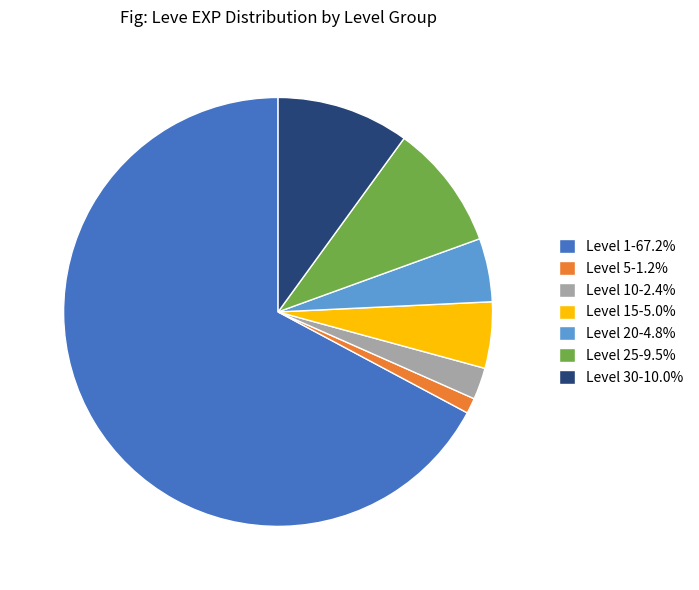

Does any single category account for the majority?

Yes